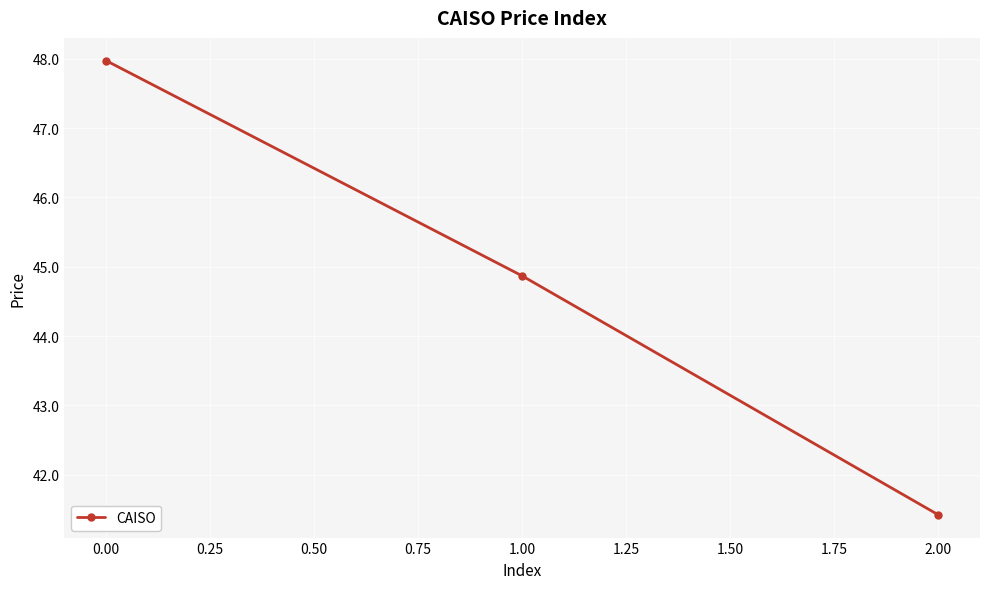

What is the change in value from 1.00 to 2.00?

-3.4